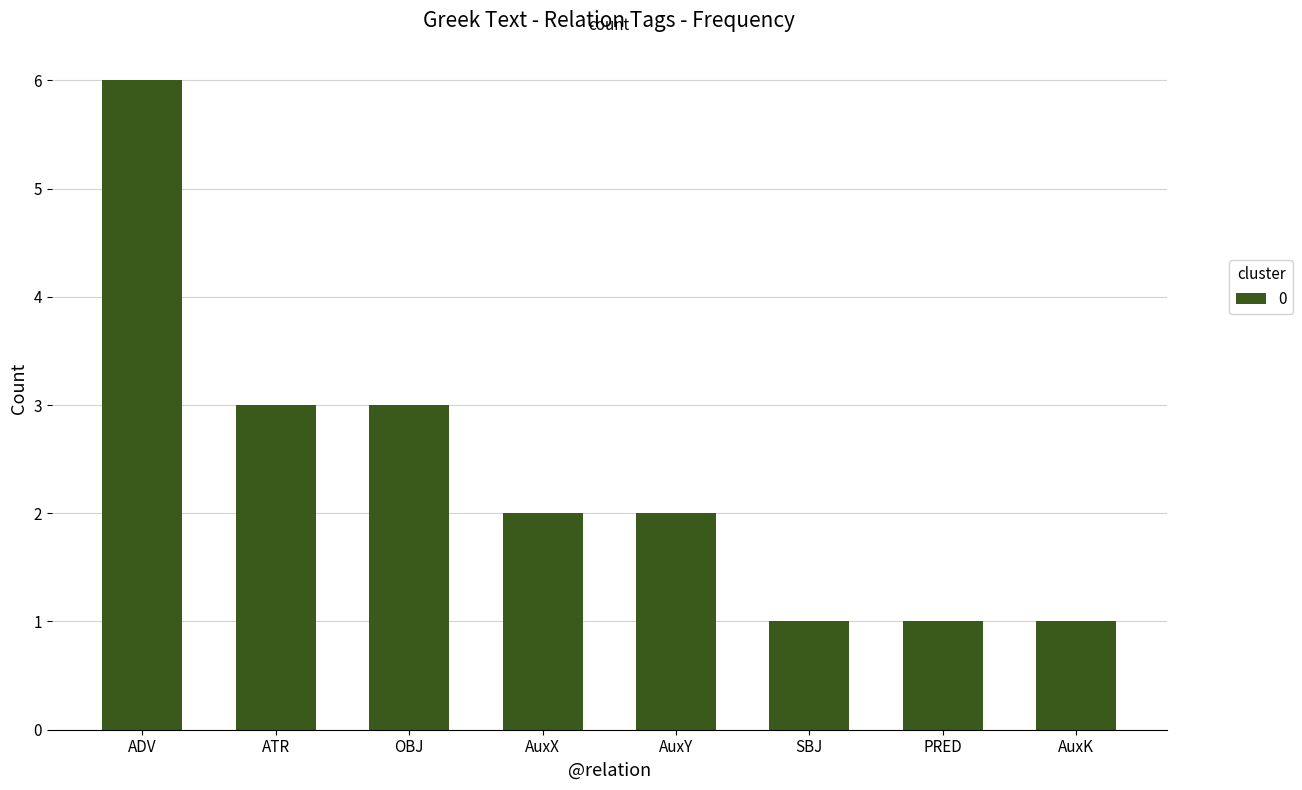

What is the sum of the values at AuxY and ADV?

8